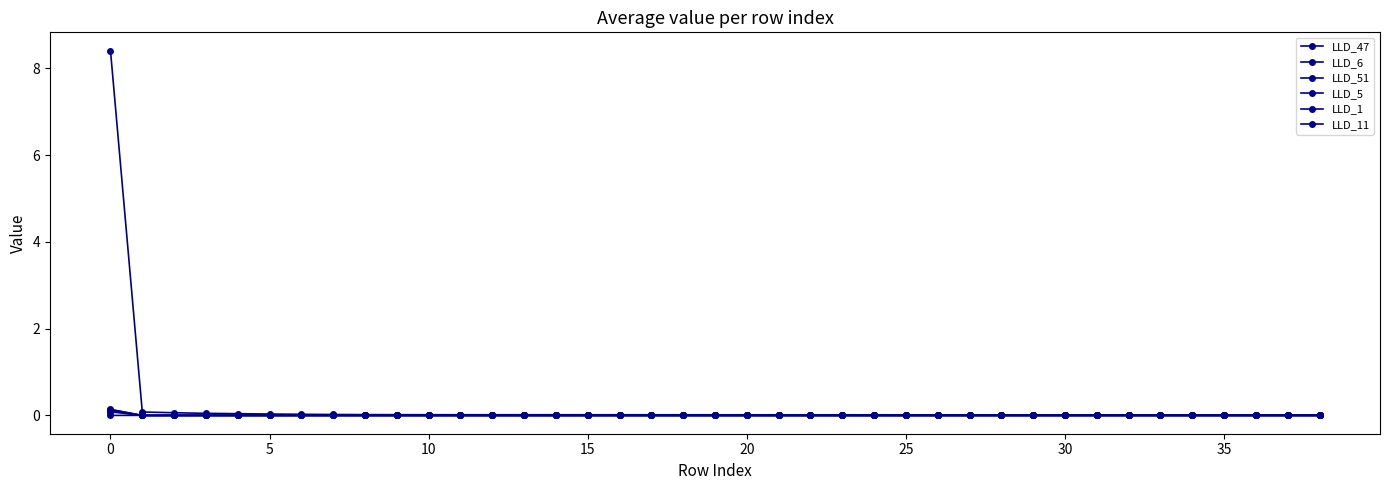

True or false: LLD_5 has more than 0 points higher than both neighbors.

True